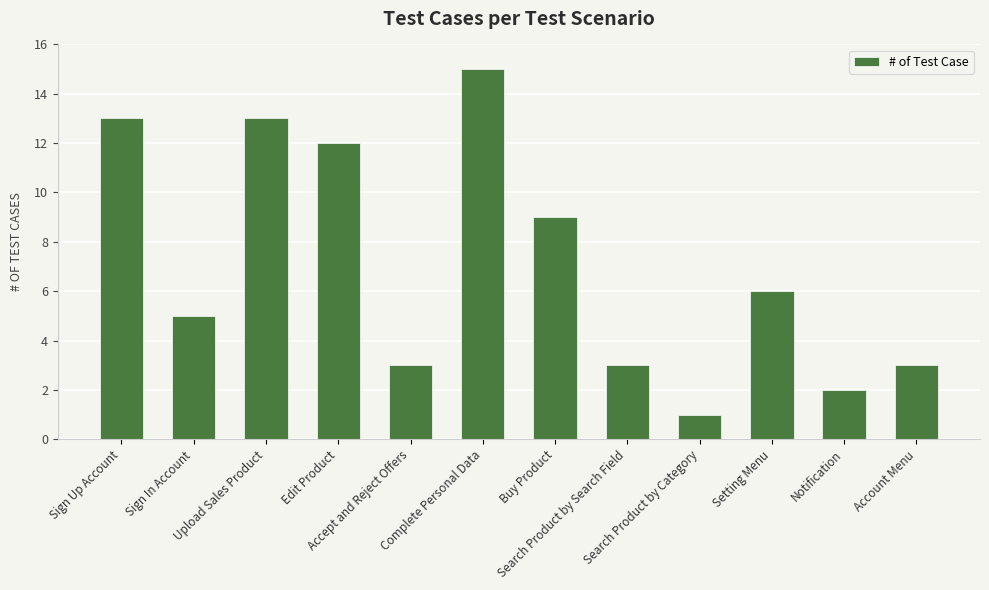

Between Notification and Edit Product, which is larger?

Edit Product